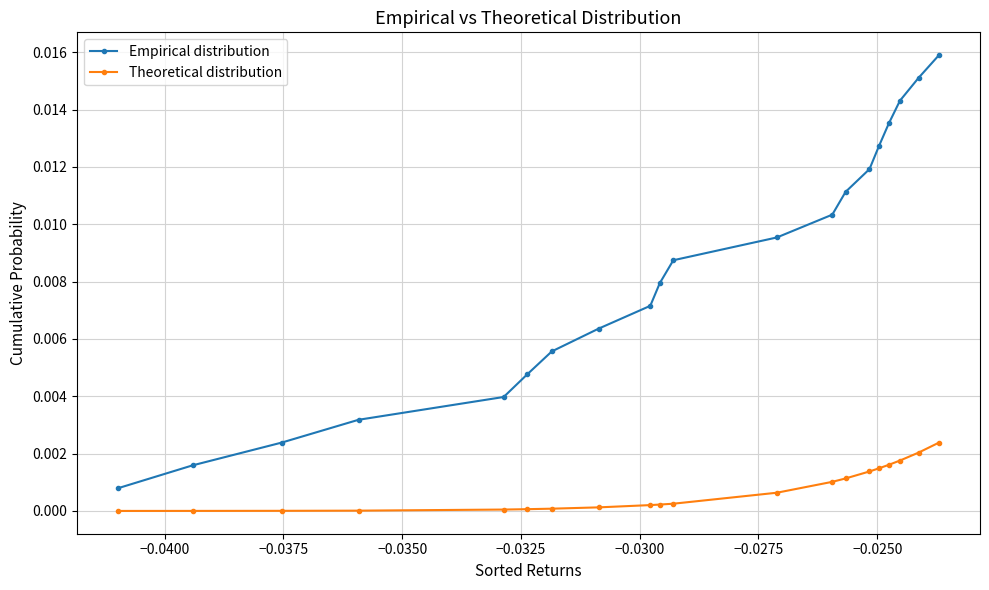

How many lines are shown in the chart?

2